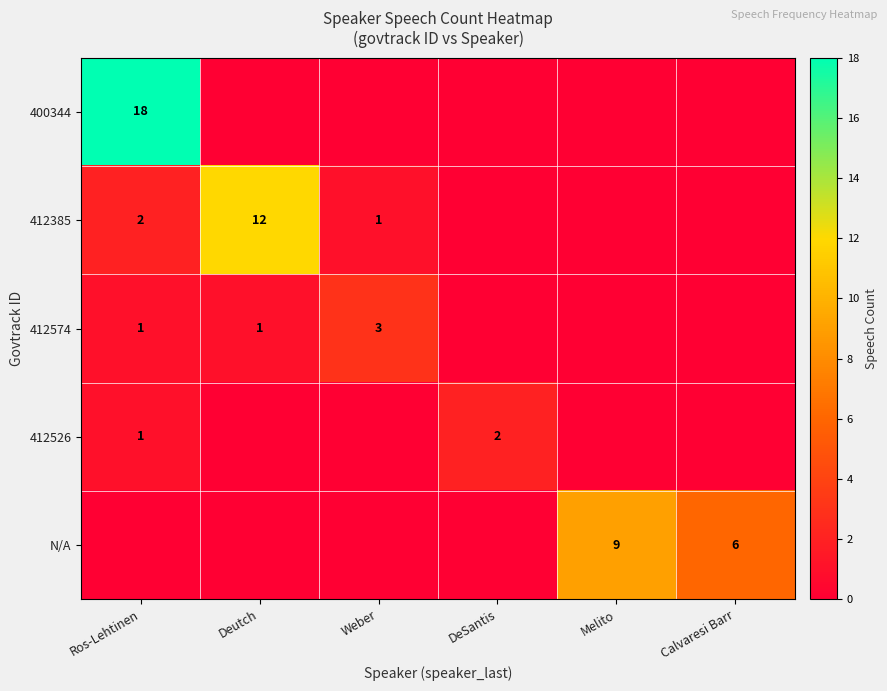

Which series has the largest total across all categories?

400344